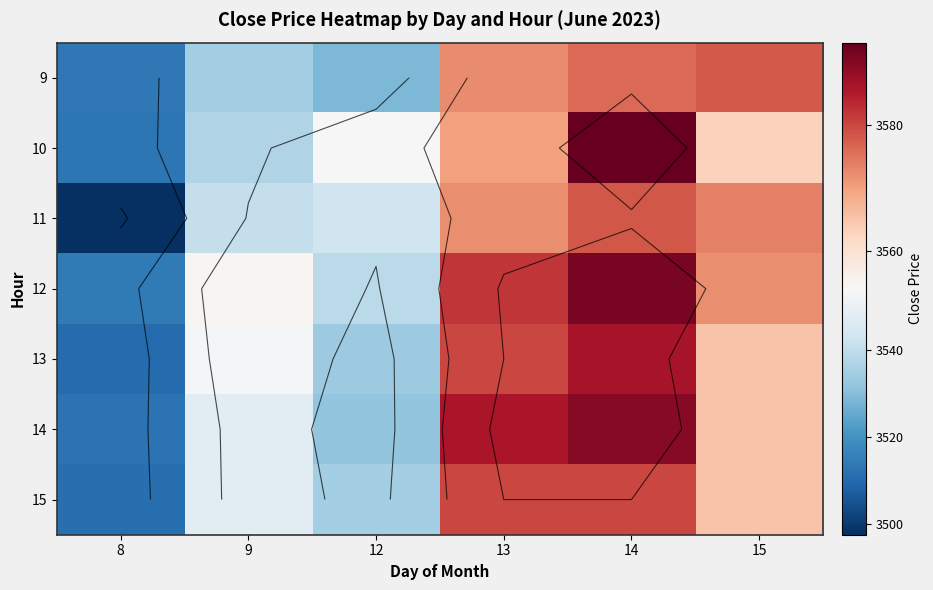

Is the value of 14 at 9 greater than the value of 13 at 14?

No